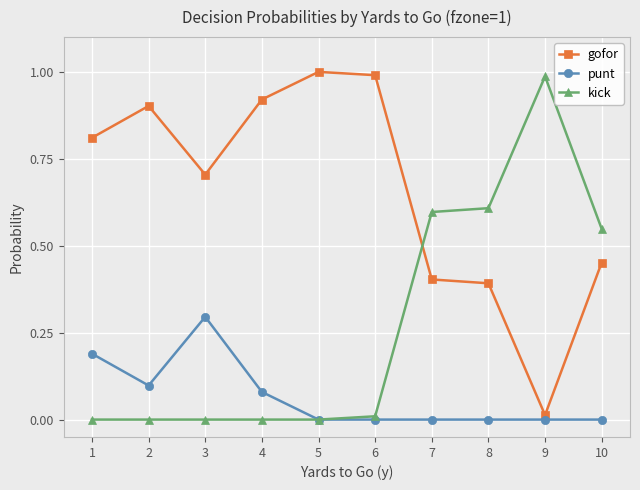

What is the spread (max minus min) of values at 7?

0.6